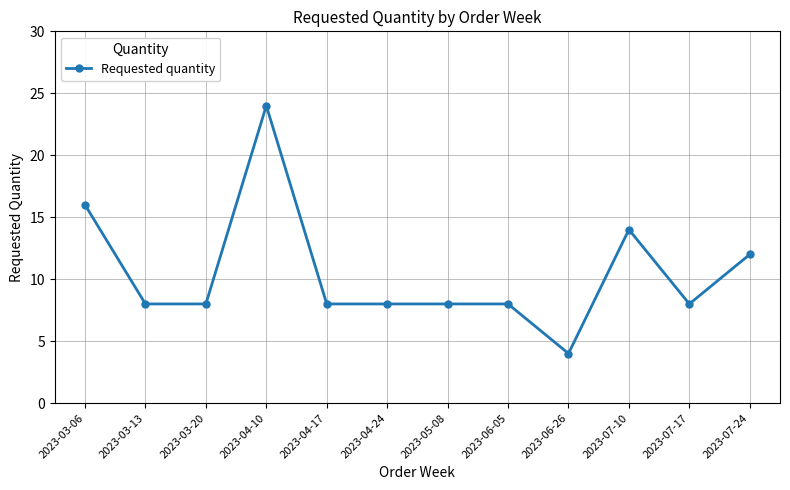

Reading left to right, extract all data points from this chart.

2023-03-06=16	2023-03-13=8	2023-03-20=8	2023-04-10=24	2023-04-17=8	2023-04-24=8	2023-05-08=8	2023-06-05=8	2023-06-26=4	2023-07-10=14	2023-07-17=8	2023-07-24=12